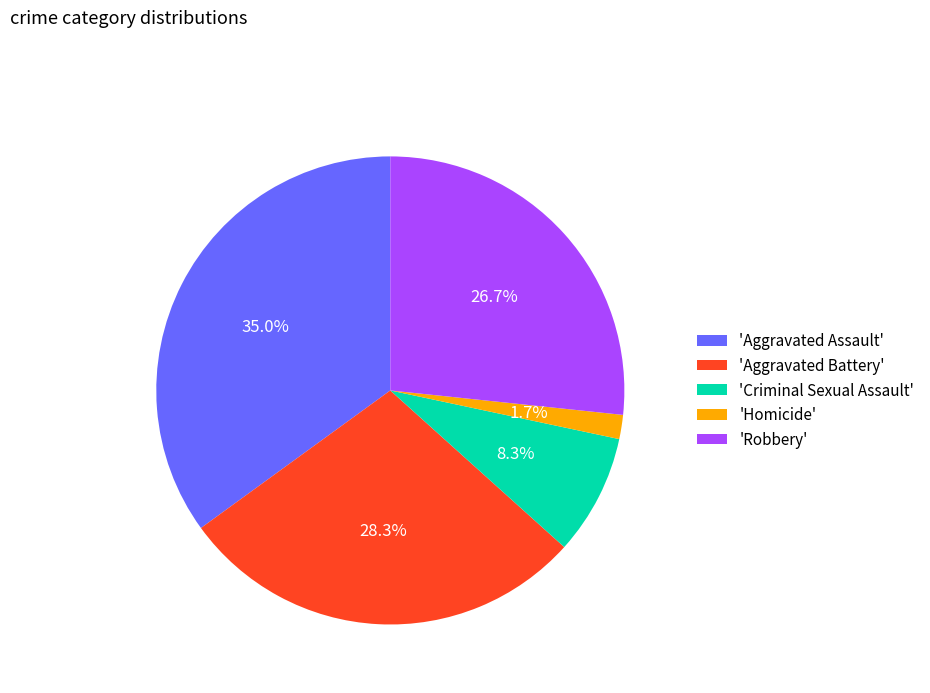

What percentage do 'Aggravated Assault' and 'Homicide' together represent?

36.7%